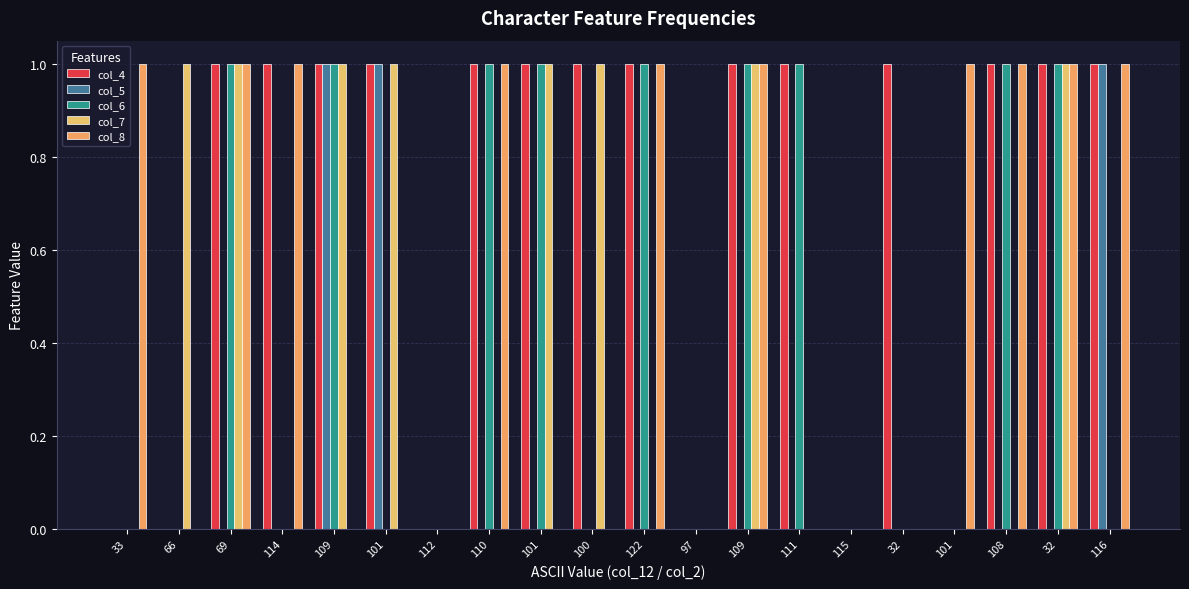

Does the chart contain stacked bars?

No